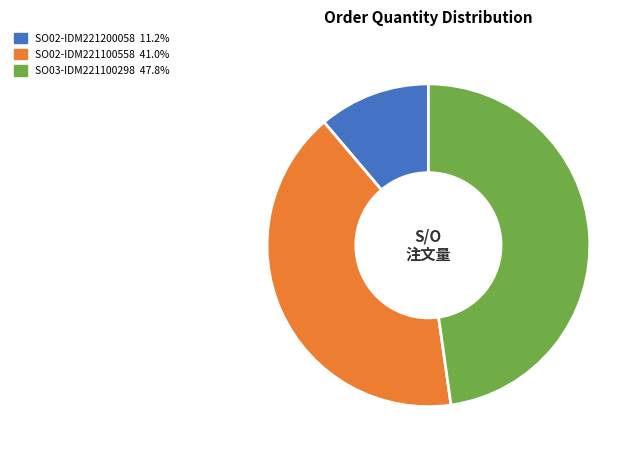

Does any single category account for the majority?

No